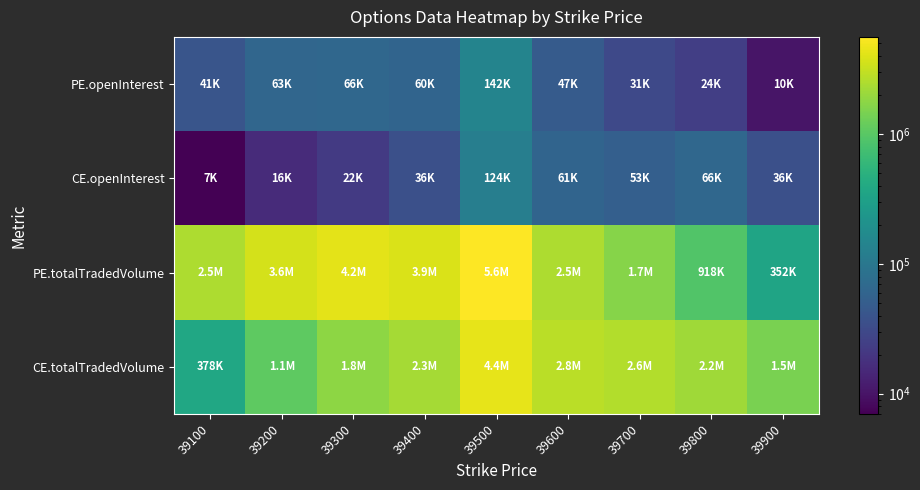

At which category is the sum across all series the highest?

39500